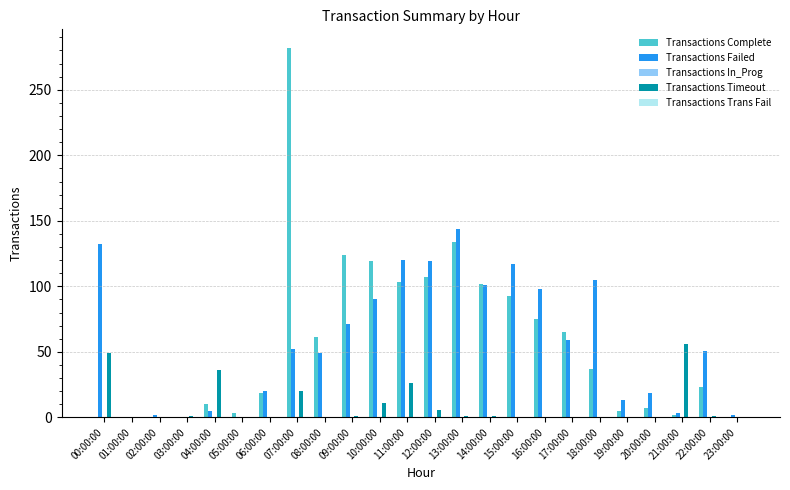

Which series changed the most between 10:00:00 and 22:00:00?

Transactions Complete